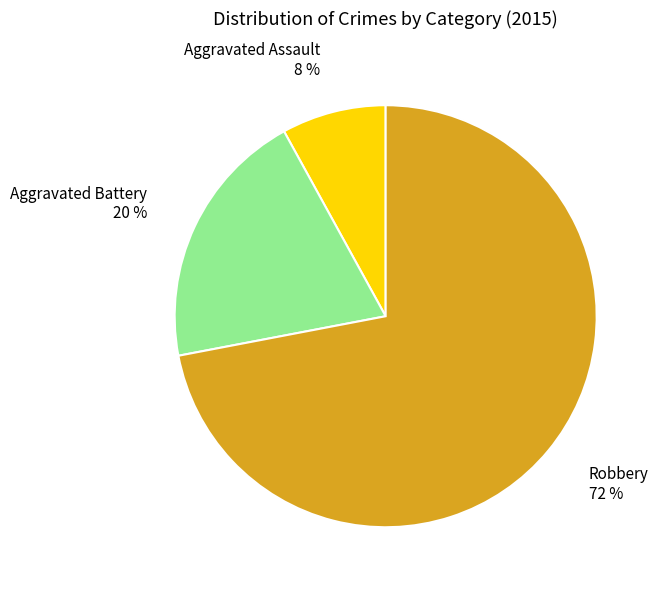

Which has a higher value, Robbery 72 % or Aggravated Assault 8 %?

Robbery 72 %